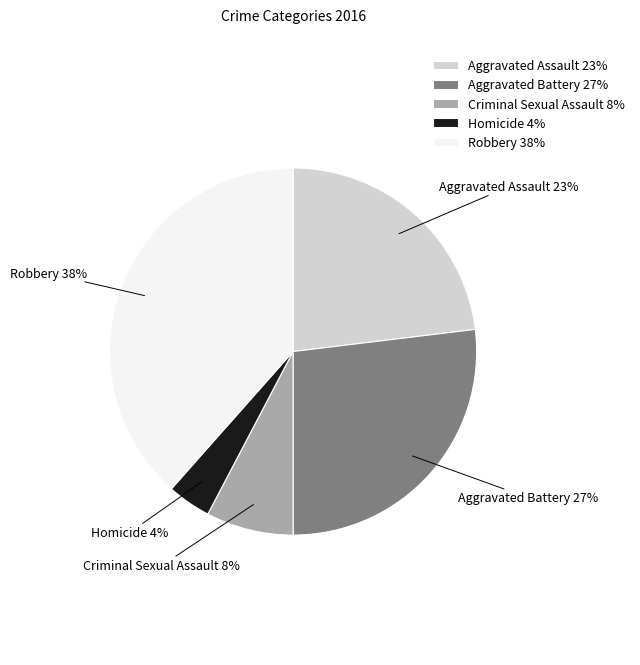

Count the number of slices in the pie.

5